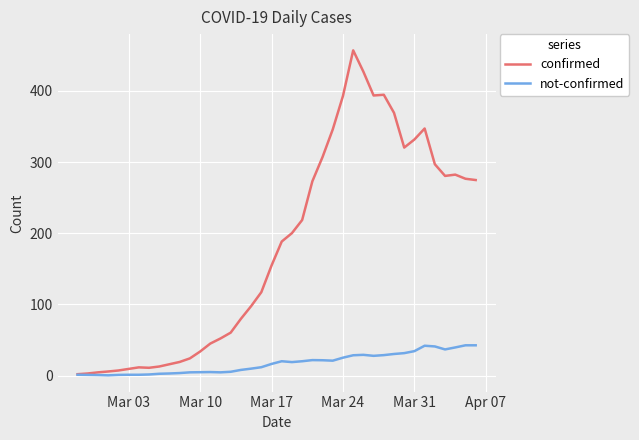

Is this an area chart (filled region under the line)?

No